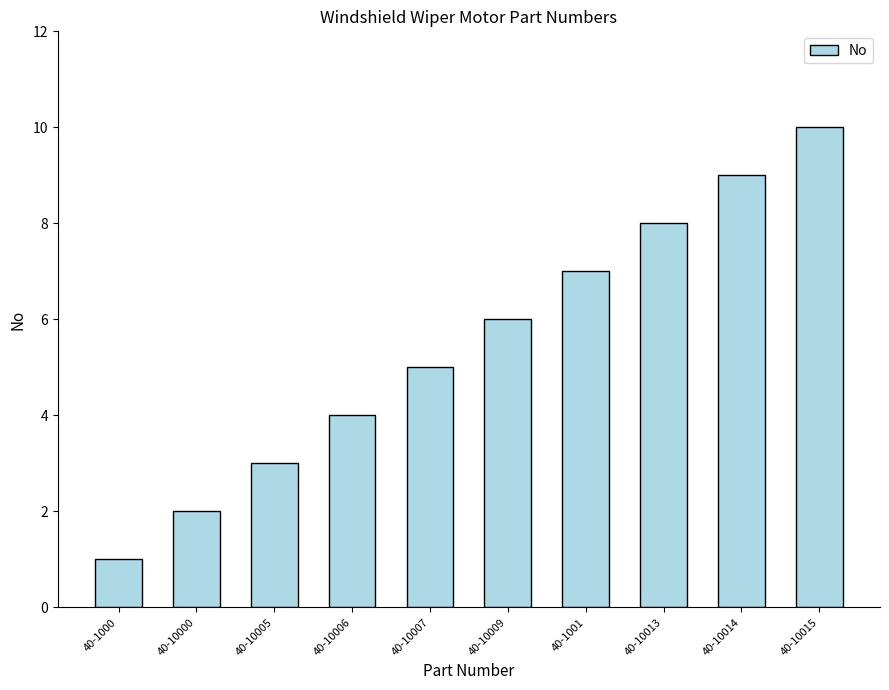

Rank the categories by value from lowest to highest.

40-1000, 40-10000, 40-10005, 40-10006, 40-10007, 40-10009, 40-1001, 40-10013, 40-10014, 40-10015